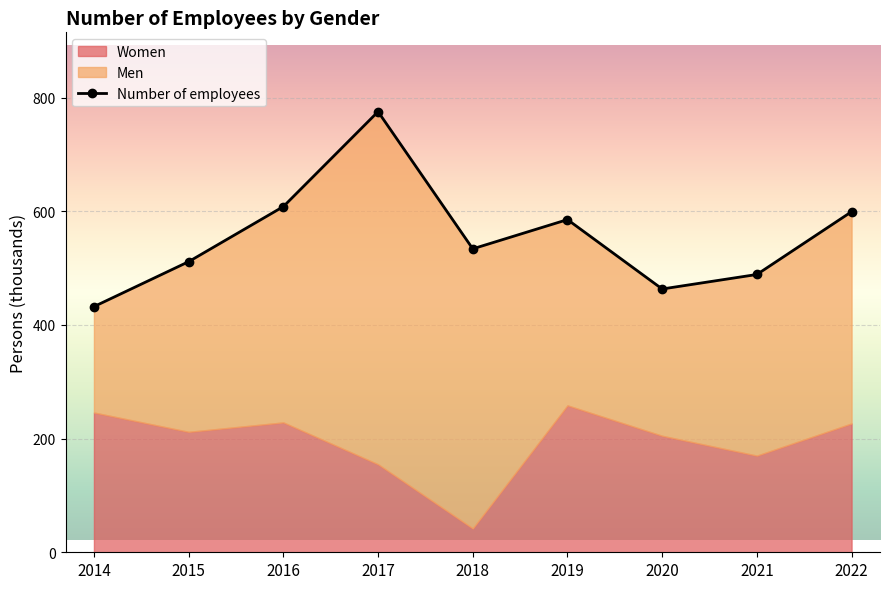

True or false: Women and Number of employees cross at least once.

False